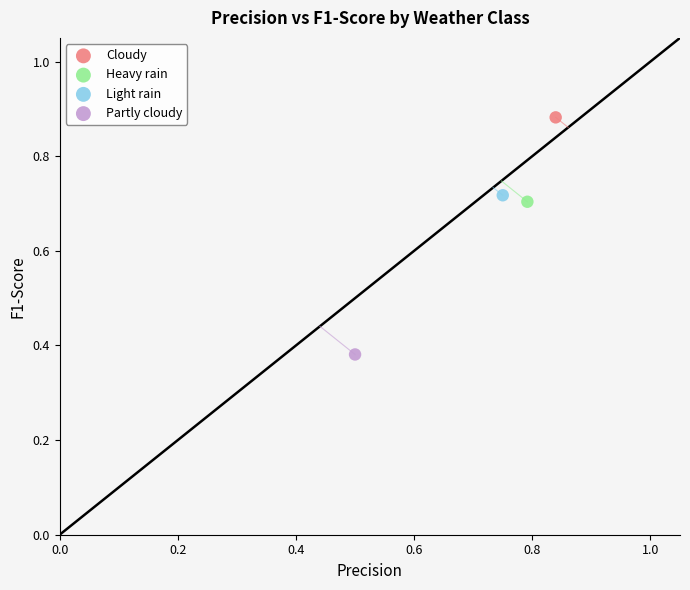

Which series contains the lowest Y value?

Partly cloudy